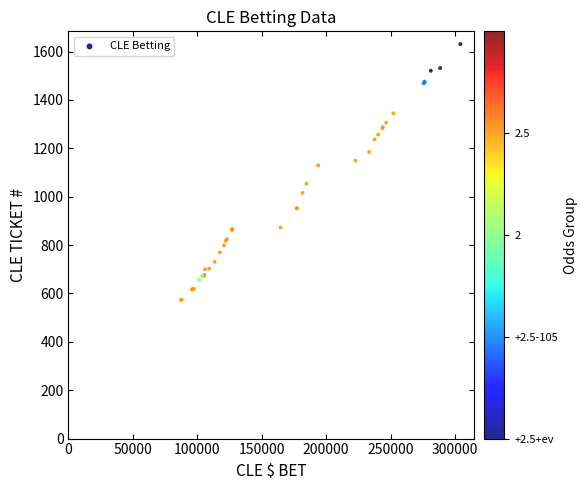

What Y value in the scatter plot is closest to 1102?

1130